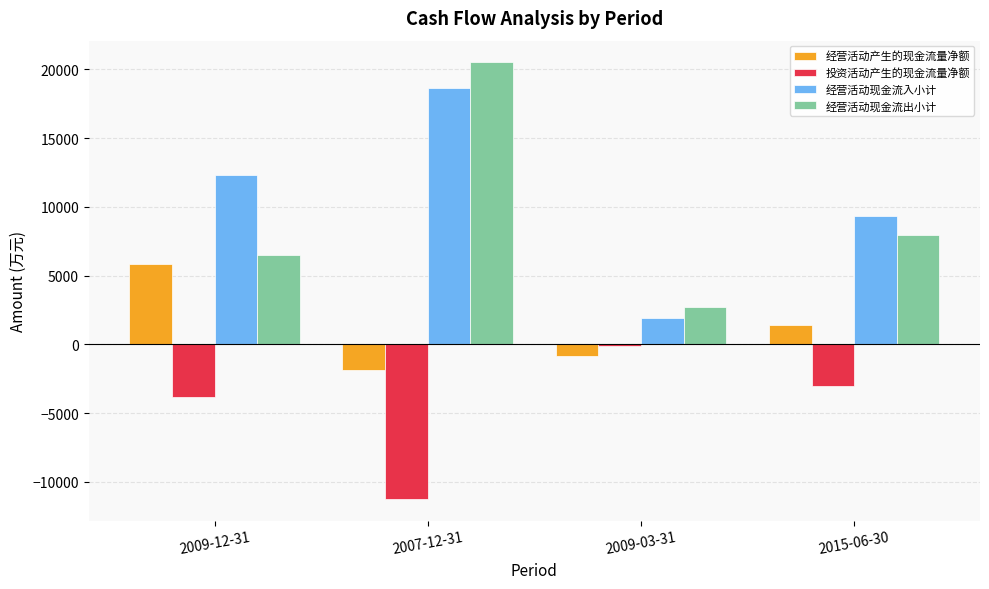

What is the sum of all 投资活动产生的现金流量净额 values?

-18216